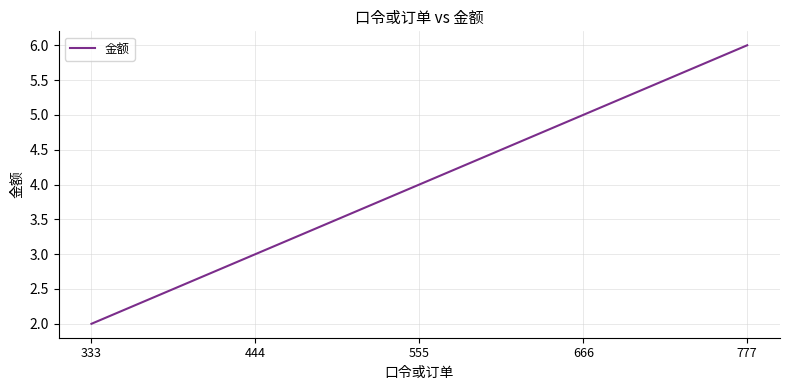

Which label corresponds to the smallest value in the chart?

333